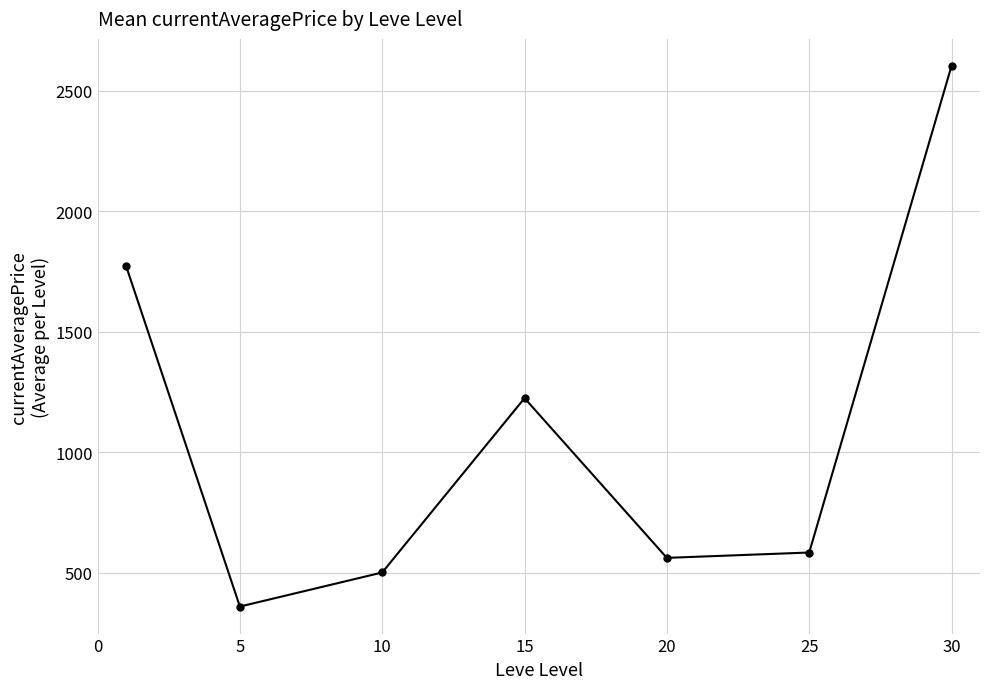

What is the value of the 6th point from the left?

585.0